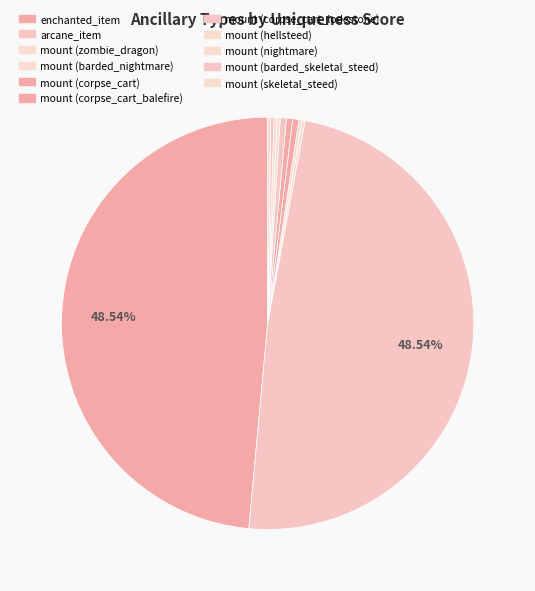

How many segments does this pie chart have?

11